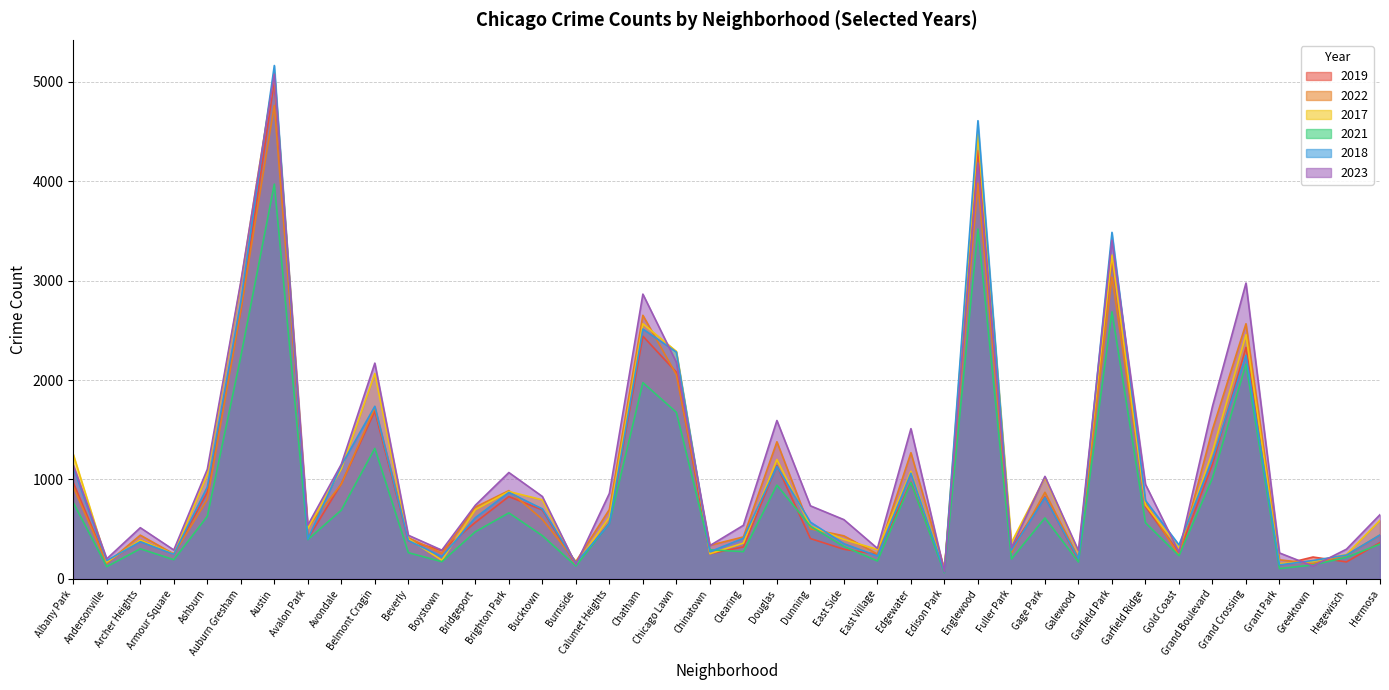

Reading right to left, extract all data points from this chart.

2019: Hermosa=365	Hegewisch=171	Greektown=220	Grant Park=138	Grand Crossing=2328	Grand Boulevard=1153	Gold Coast=261	Garfield Ridge=728	Garfield Park=3226	Galewood=189	Gage Park=825	Fuller Park=308	Englewood=4309	Edison Park=77	Edgewater=972	East Village=248	East Side=298	Dunning=406	Douglas=1140	Clearing=322	Chinatown=253	Chicago Lawn=2079	Chatham=2441	Calumet Heights=561	Burnside=142	Bucktown=694	Brighton Park=828	Bridgeport=568	Boystown=287	Beverly=385	Belmont Cragin=1687	Avondale=957	Avalon Park=405	Austin=5008	Auburn Gresham=2700	Ashburn=872	Armour Square=249	Archer Heights=391	Andersonville=166	Albany Park=968
2022: Hermosa=441	Hegewisch=239	Greektown=154	Grant Park=192	Grand Crossing=2566	Grand Boulevard=1503	Gold Coast=236	Garfield Ridge=766	Garfield Park=3035	Galewood=210	Gage Park=871	Fuller Park=263	Englewood=3981	Edison Park=99	Edgewater=1269	East Village=250	East Side=433	Dunning=504	Douglas=1379	Clearing=422	Chinatown=338	Chicago Lawn=2053	Chatham=2651	Calumet Heights=698	Burnside=175	Bucktown=599	Brighton Park=888	Bridgeport=722	Boystown=258	Beverly=414	Belmont Cragin=1720	Avondale=953	Avalon Park=522	Austin=4761	Auburn Gresham=2702	Ashburn=797	Armour Square=251	Archer Heights=440	Andersonville=157	Albany Park=926
2017: Hermosa=589	Hegewisch=246	Greektown=176	Grant Park=154	Grand Crossing=2456	Grand Boulevard=1281	Gold Coast=311	Garfield Ridge=743	Garfield Park=3257	Galewood=265	Gage Park=1019	Fuller Park=365	Englewood=4471	Edison Park=87	Edgewater=1082	East Village=296	East Side=397	Dunning=531	Douglas=1201	Clearing=360	Chinatown=253	Chicago Lawn=2288	Chatham=2566	Calumet Heights=620	Burnside=145	Bucktown=795	Brighton Park=879	Bridgeport=697	Boystown=188	Beverly=403	Belmont Cragin=2066	Avondale=1107	Avalon Park=508	Austin=5096	Auburn Gresham=2973	Ashburn=1053	Armour Square=250	Archer Heights=391	Andersonville=171	Albany Park=1252
2021: Hermosa=350	Hegewisch=217	Greektown=140	Grant Park=104	Grand Crossing=2160	Grand Boulevard=1015	Gold Coast=233	Garfield Ridge=565	Garfield Park=2686	Galewood=170	Gage Park=613	Fuller Park=200	Englewood=3518	Edison Park=62	Edgewater=969	East Village=180	East Side=326	Dunning=530	Douglas=943	Clearing=274	Chinatown=293	Chicago Lawn=1675	Chatham=1974	Calumet Heights=559	Burnside=130	Bucktown=435	Brighton Park=664	Bridgeport=474	Boystown=173	Beverly=264	Belmont Cragin=1313	Avondale=692	Avalon Park=395	Austin=3970	Auburn Gresham=2237	Ashburn=629	Armour Square=193	Archer Heights=303	Andersonville=123	Albany Park=767
2018: Hermosa=442	Hegewisch=240	Greektown=185	Grant Park=141	Grand Crossing=2249	Grand Boulevard=1205	Gold Coast=342	Garfield Ridge=789	Garfield Park=3485	Galewood=202	Gage Park=817	Fuller Park=289	Englewood=4608	Edison Park=75	Edgewater=1063	East Village=230	East Side=354	Dunning=571	Douglas=1131	Clearing=409	Chinatown=273	Chicago Lawn=2281	Chatham=2513	Calumet Heights=554	Burnside=160	Bucktown=704	Brighton Park=870	Bridgeport=616	Boystown=224	Beverly=386	Belmont Cragin=1736	Avondale=1142	Avalon Park=401	Austin=5163	Auburn Gresham=2787	Ashburn=924	Armour Square=248	Archer Heights=374	Andersonville=184	Albany Park=1117
2023: Hermosa=646	Hegewisch=299	Greektown=129	Grant Park=261	Grand Crossing=2975	Grand Boulevard=1736	Gold Coast=268	Garfield Ridge=951	Garfield Park=3406	Galewood=284	Gage Park=1031	Fuller Park=314	Englewood=4182	Edison Park=72	Edgewater=1511	East Village=307	East Side=596	Dunning=735	Douglas=1593	Clearing=539	Chinatown=335	Chicago Lawn=2178	Chatham=2864	Calumet Heights=860	Burnside=145	Bucktown=829	Brighton Park=1070	Bridgeport=741	Boystown=289	Beverly=439	Belmont Cragin=2170	Avondale=1153	Avalon Park=541	Austin=5076	Auburn Gresham=2990	Ashburn=1102	Armour Square=291	Archer Heights=515	Andersonville=202	Albany Park=1145